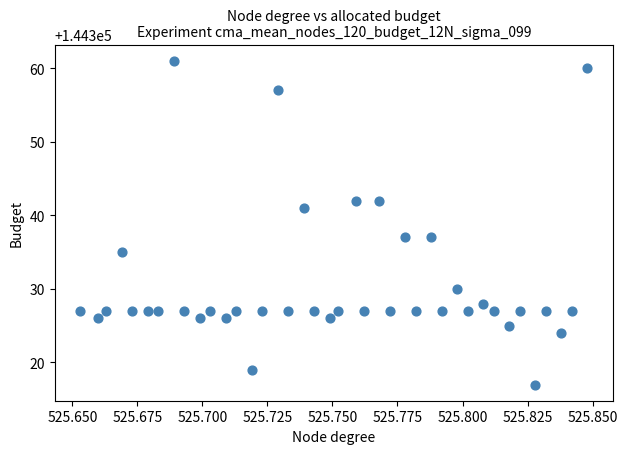

What is the range of Y values (max minus min)?

44